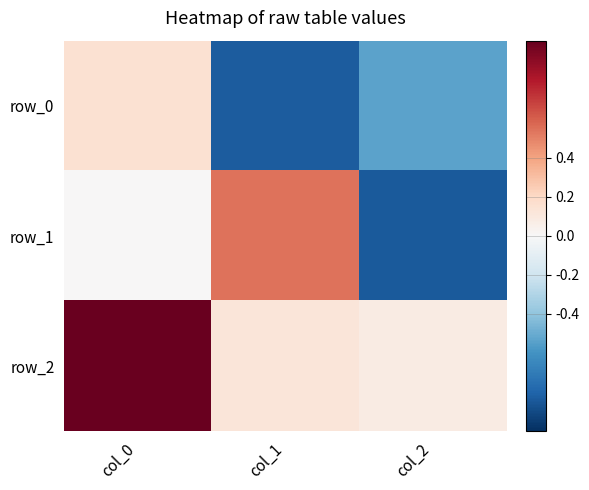

What is the sum of the row_1 values at col_0 and col_1?

0.5